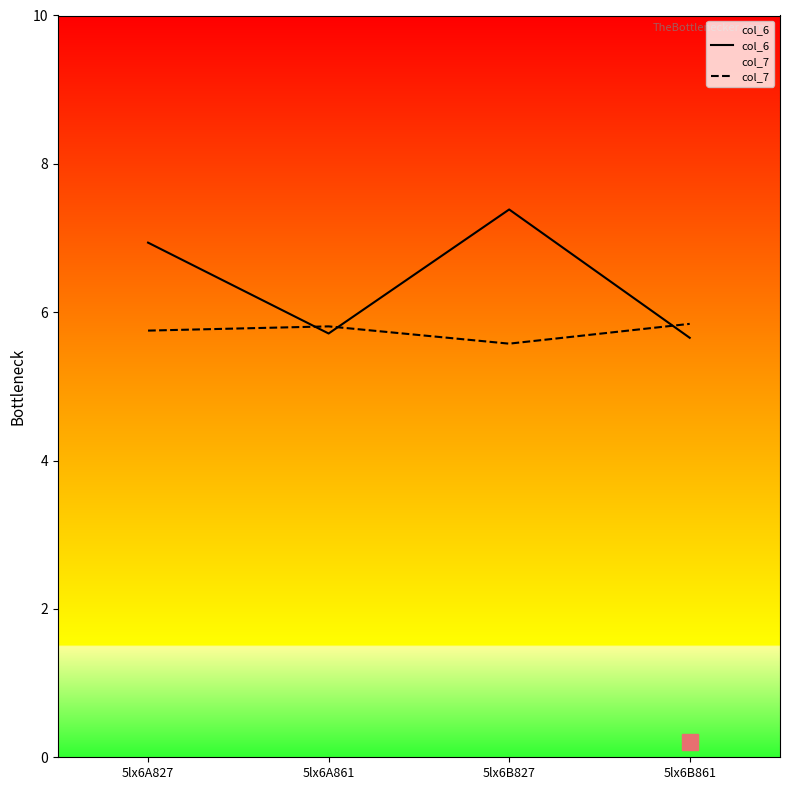

Is it true that col_7 equals 9.1 at 5lx6B861?

False